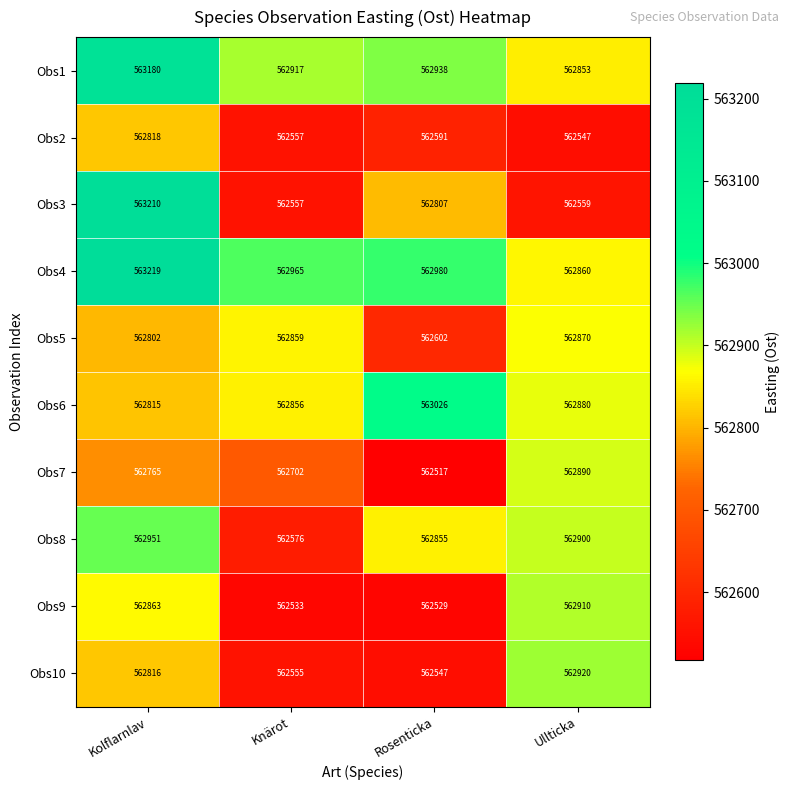

What is the sum of all Obs1 values?

2251888